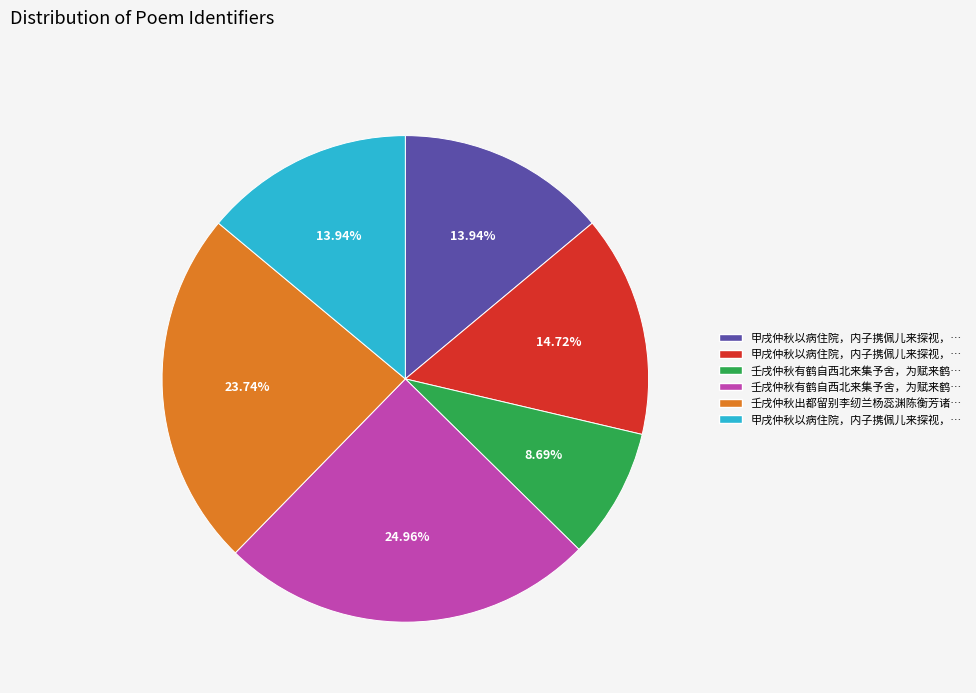

Is there a majority slice in this chart?

No